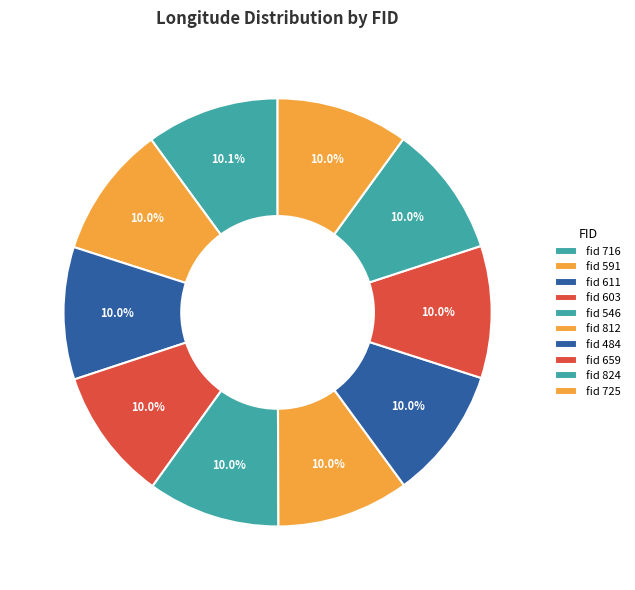

How many segments does this pie chart have?

10